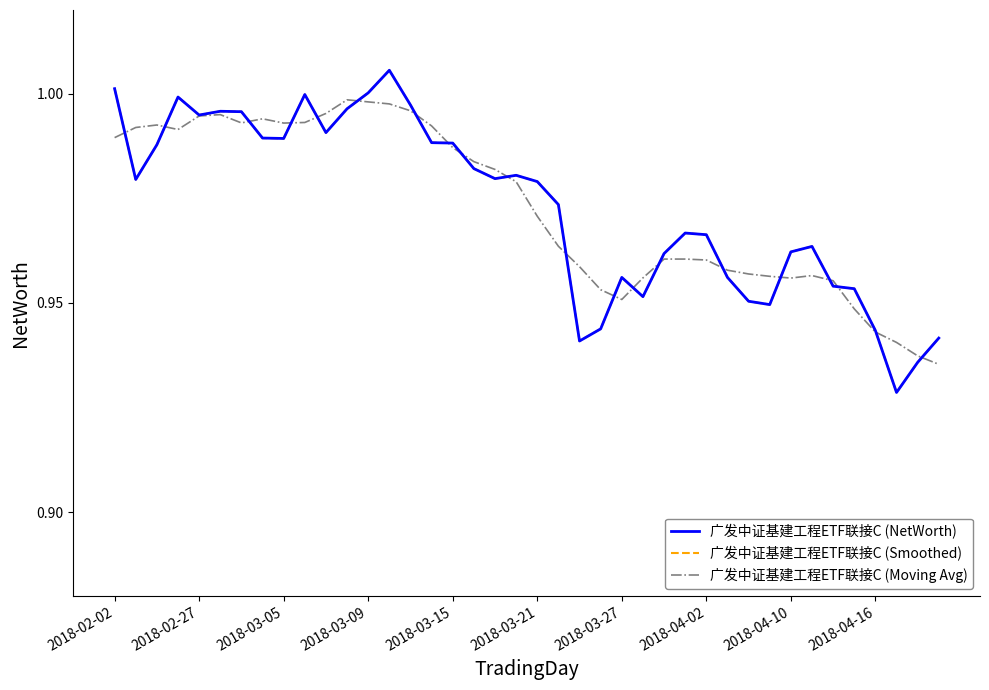

Which series has the widest spread of values?

广发中证基建工程ETF联接C (NetWorth)